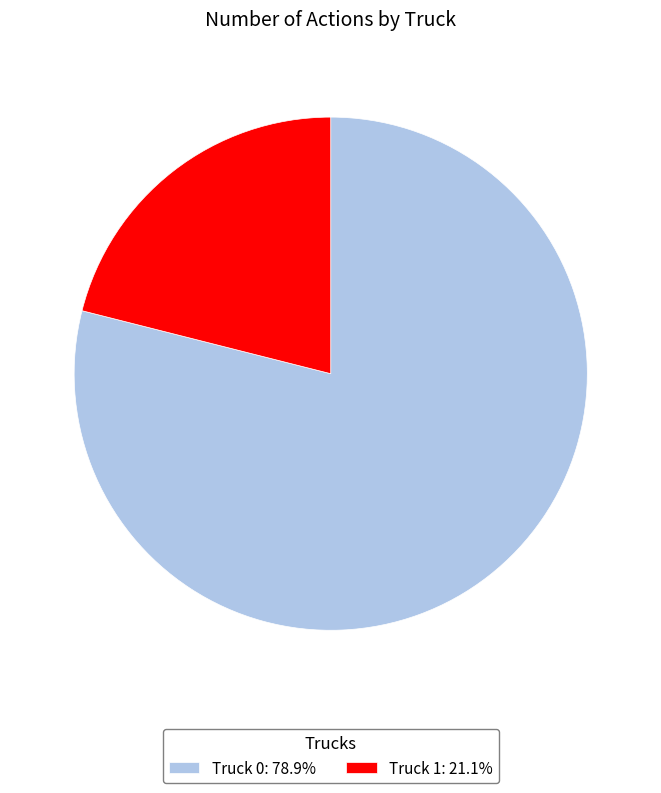

The Truck 0 slice represents 70% of the pie. True or false?

False